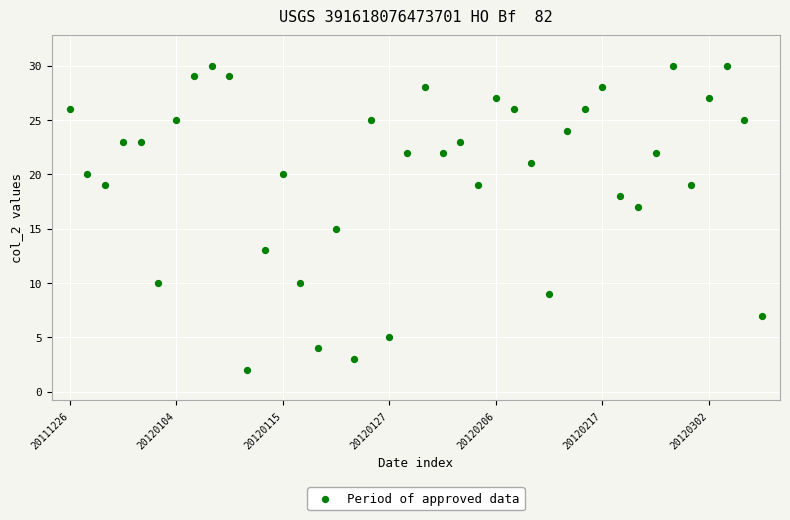

What is the range of Y values (max minus min)?

28